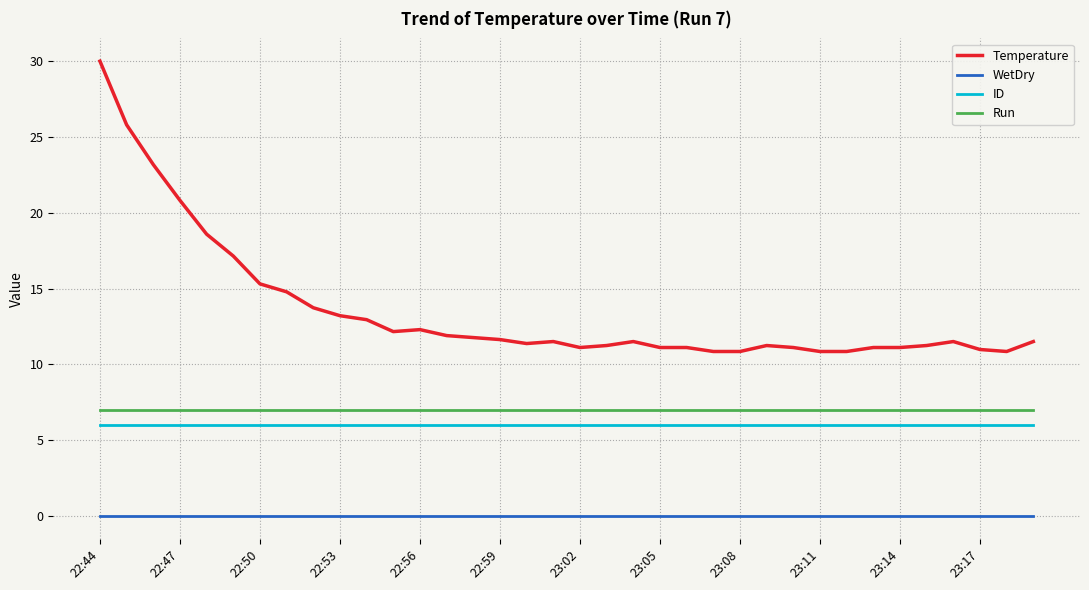

Which series has the largest total across all categories?

Temperature